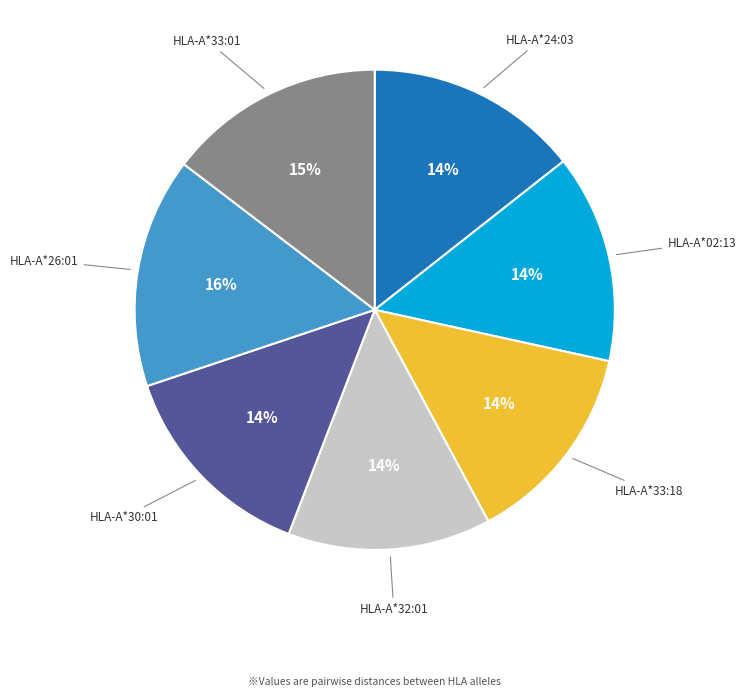

Which category has the biggest portion of the pie?

HLA-A*26:01